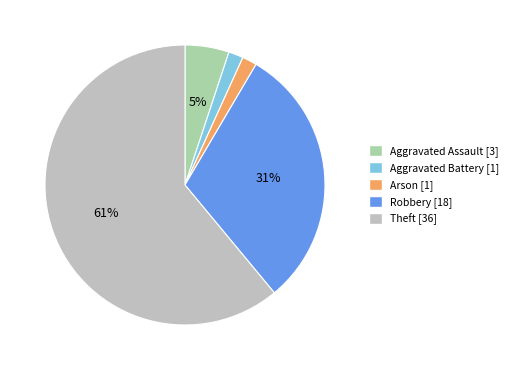

What is the majority slice?

Theft